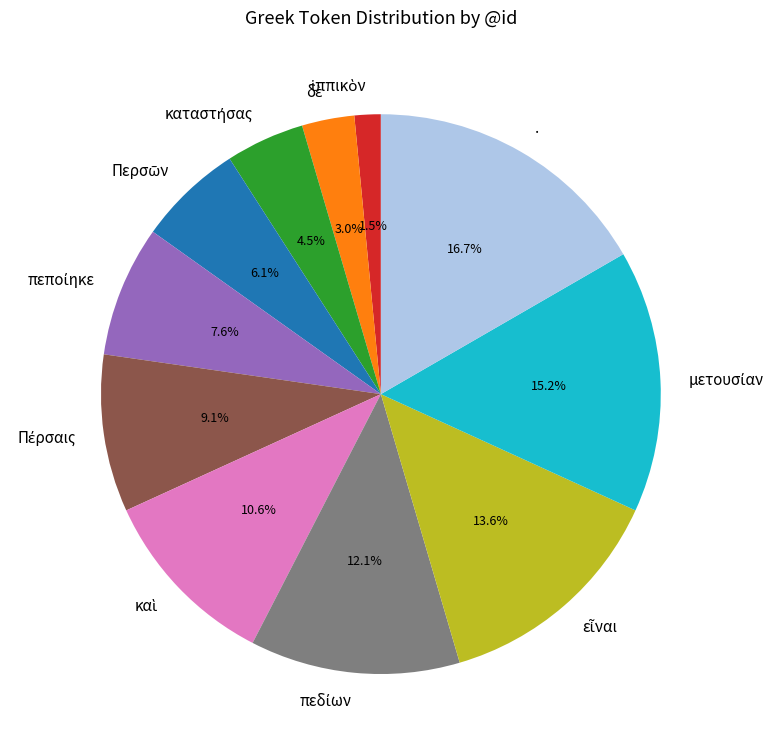

Does . account for over 50% of the chart?

No